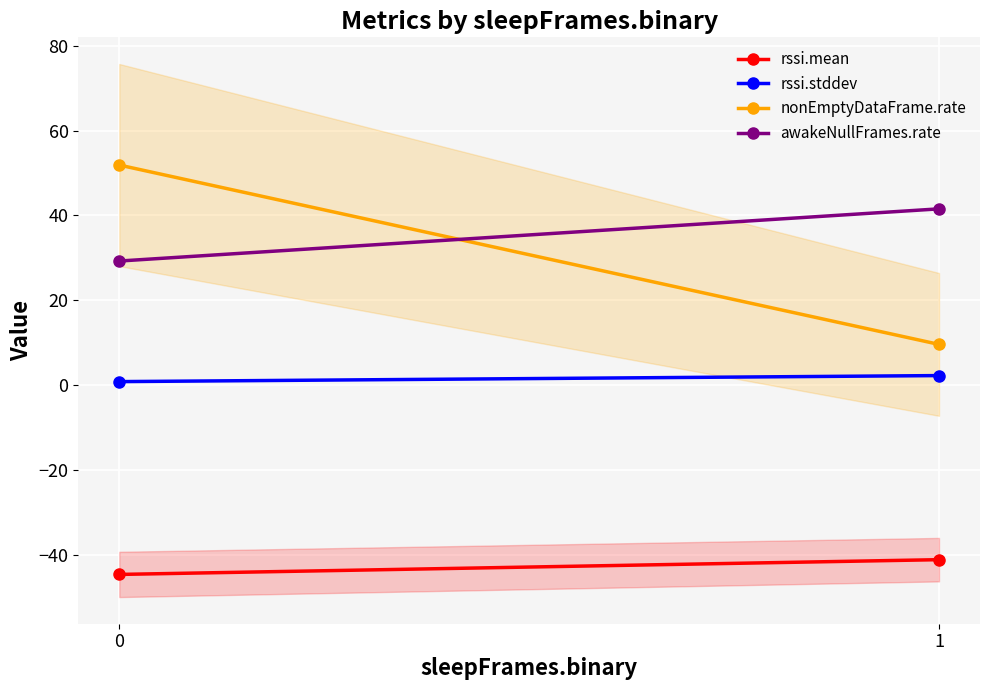

Reading left to right, list all the values displayed in this chart.

rssi.mean: -44.6	-41.1
rssi.stddev: 0.8	2.3
nonEmptyDataFrame.rate: 51.9	9.6
awakeNullFrames.rate: 29.2	41.5